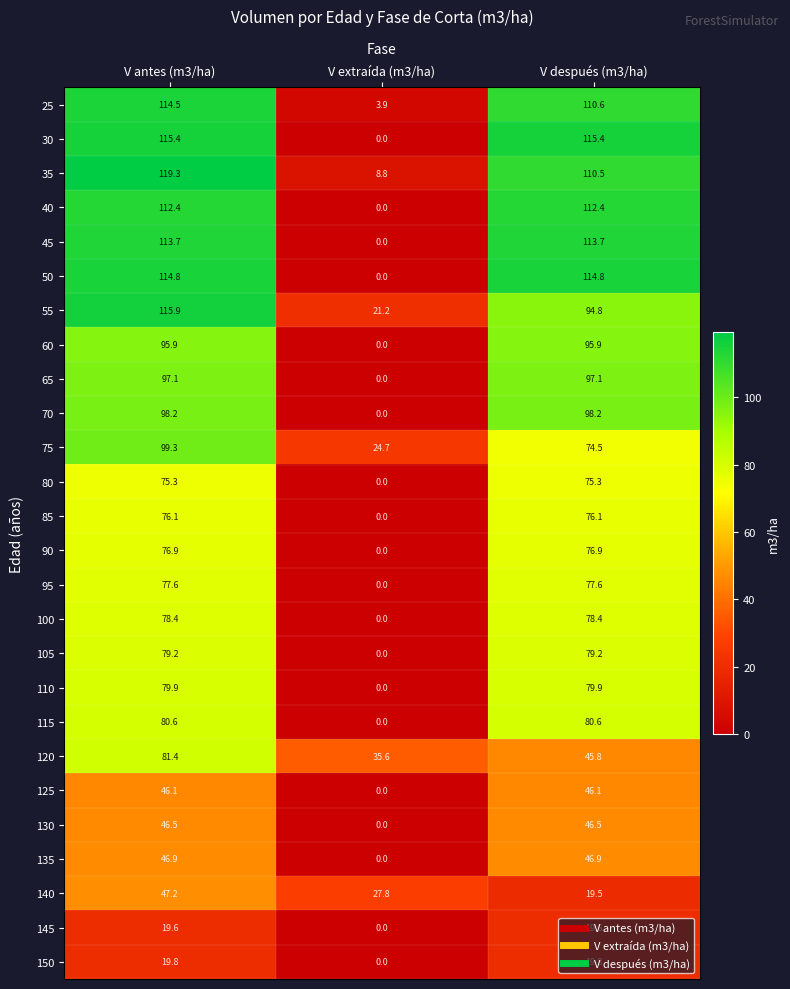

What is the difference between the highest and lowest values at V después (m3/ha)?

95.9